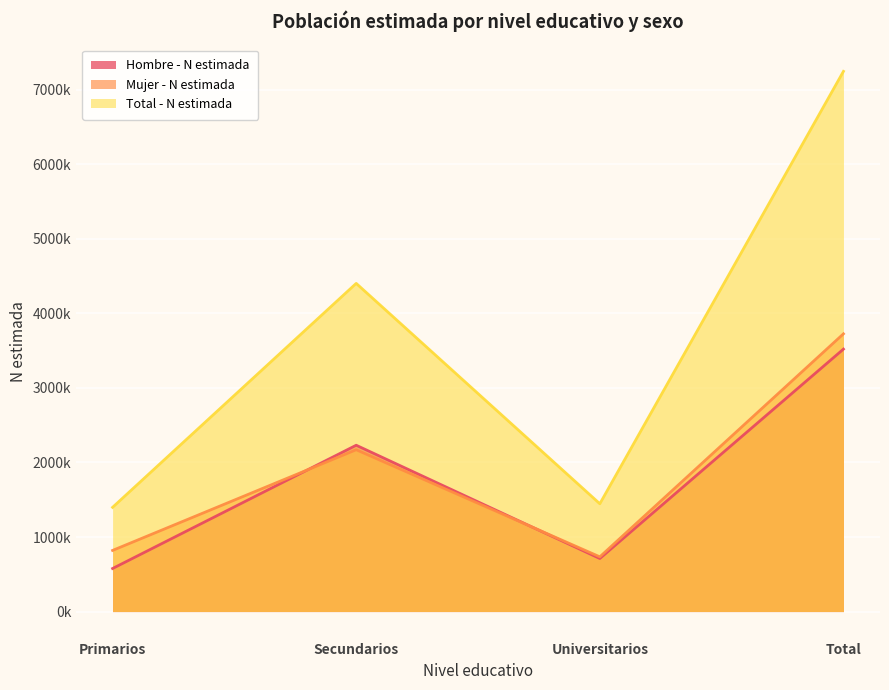

Reading right to left, list all the values displayed in this chart.

Hombre - N estimada: Total=3519695	Universitarios=711587	Secundarios=2230566	Primarios=577542
Mujer - N estimada: Total=3724598	Universitarios=734153	Secundarios=2170329	Primarios=820116
Total - N estimada: Total=7244293	Universitarios=1445740	Secundarios=4400895	Primarios=1397658